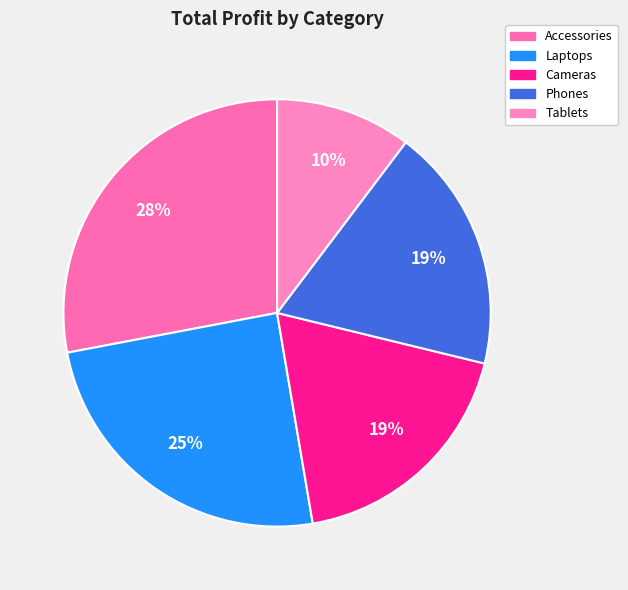

Is Accessories the majority of the pie?

No